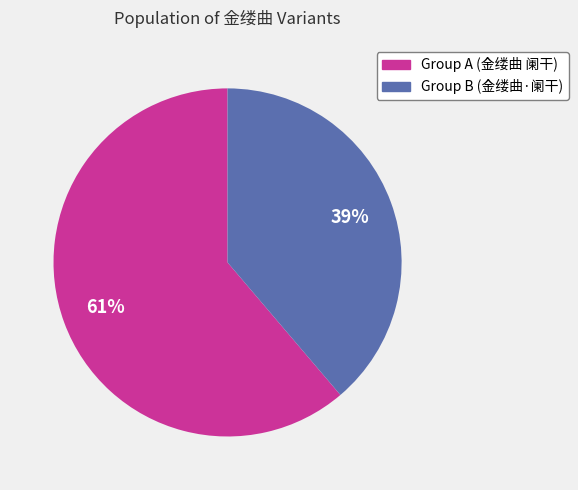

To the nearest percent, what is the average slice percentage?

50%